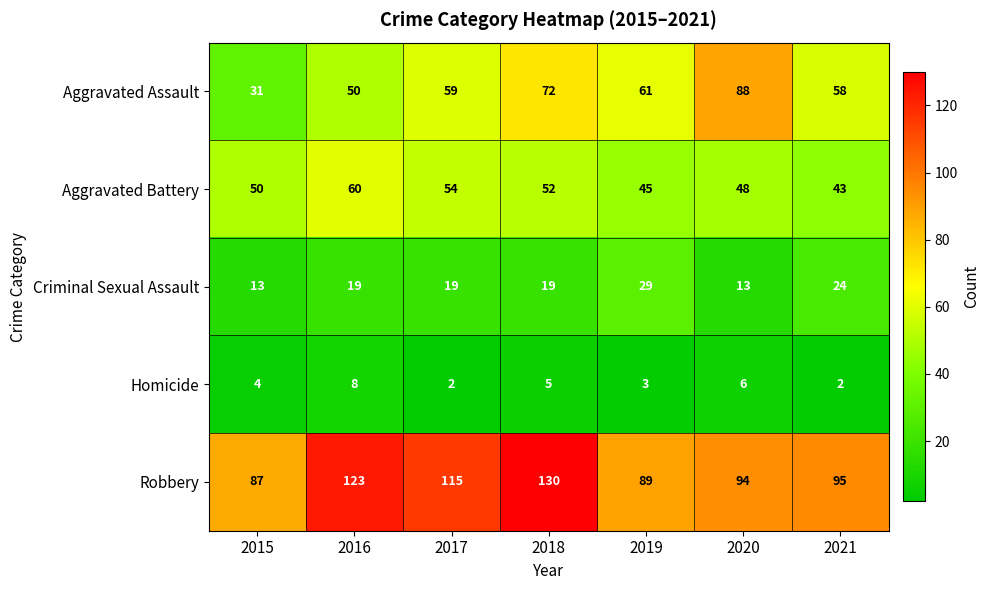

What is the total value across all series at 2015?

185